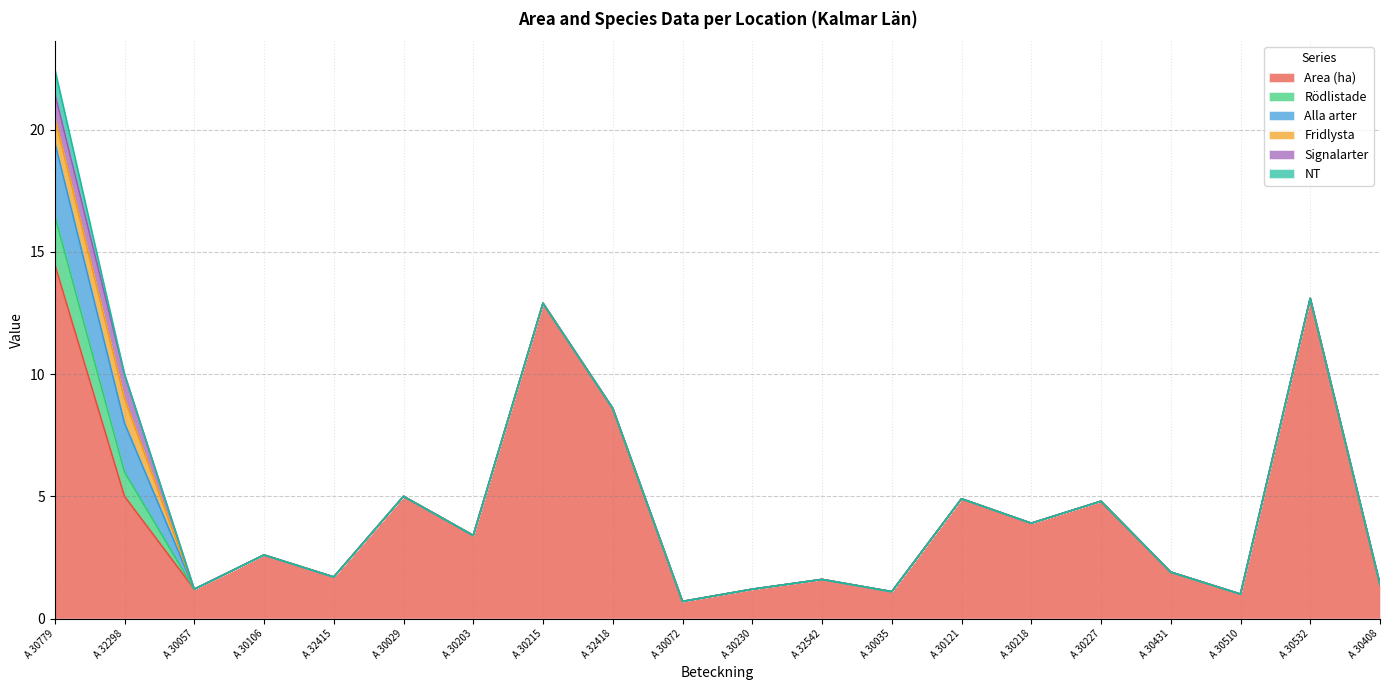

True or false: Fridlysta and Signalarter cross at least once.

False